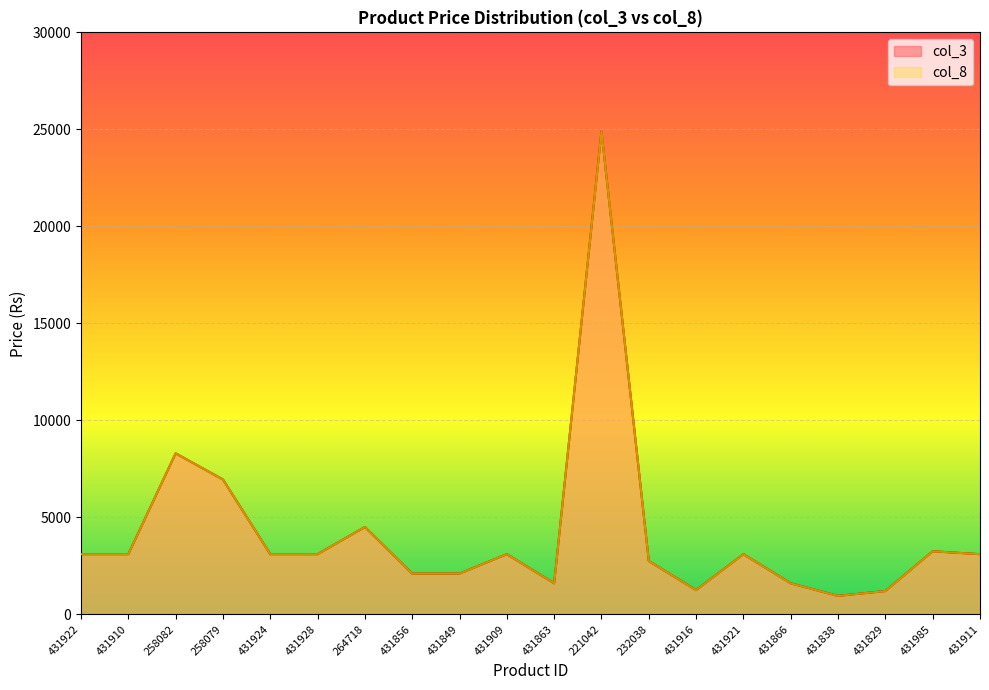

How many data points in col_3 are above 3099?

5